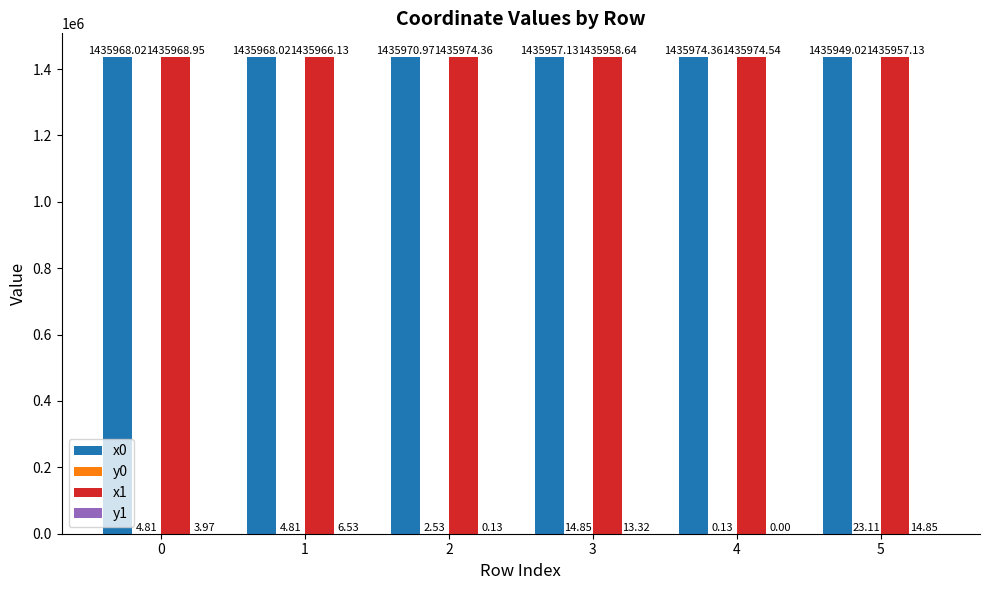

What is the spread (max minus min) of values at 0?

1435965.0